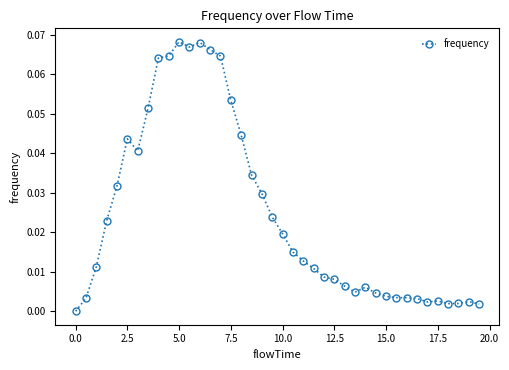

True or false: the data has more than 0 interior local peaks.

True